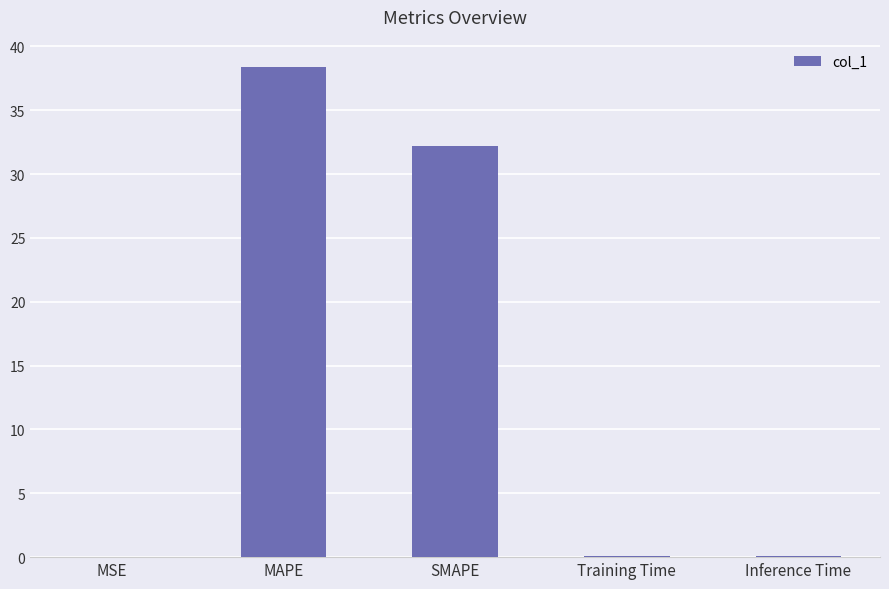

Are the bars horizontal?

No